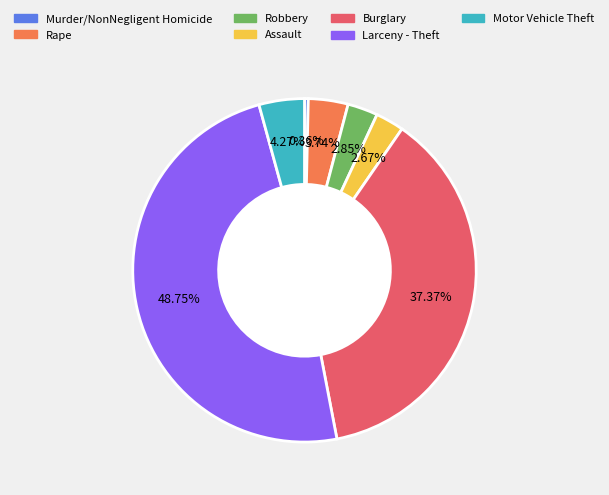

To the nearest percent, what portion does Larceny - Theft represent?

49%